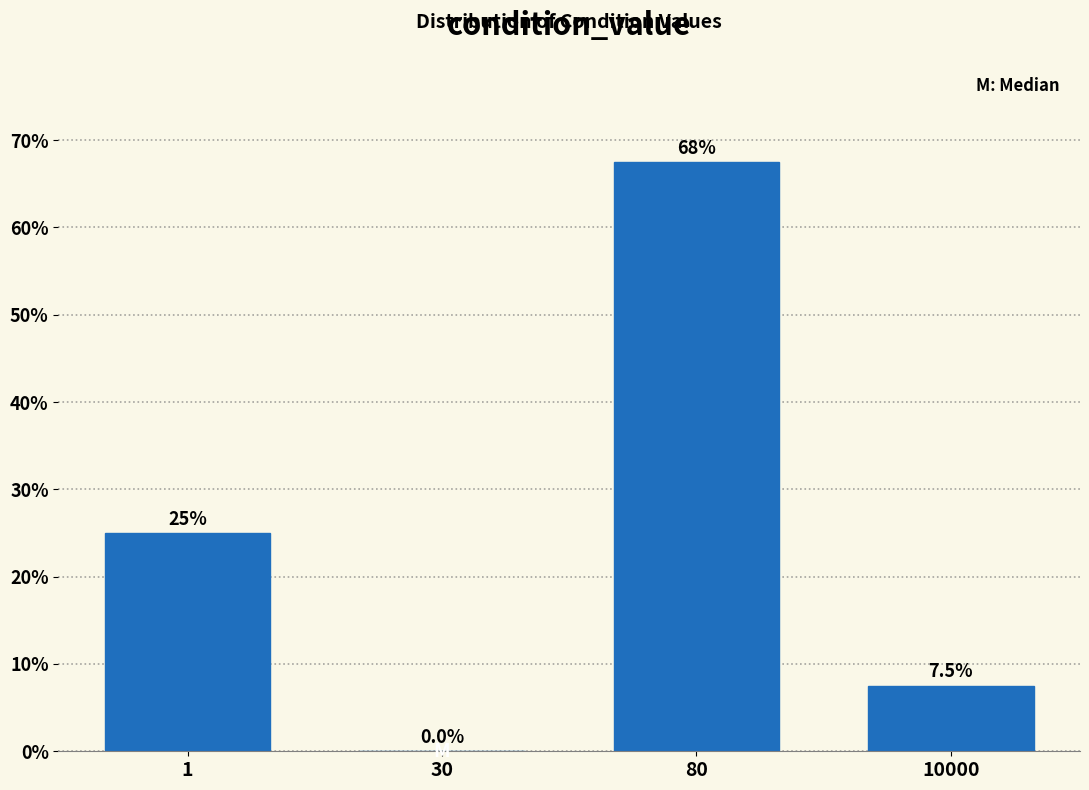

Reading left to right, list all the values displayed in this chart.

1=25.0	30=0.0	80=67.5	10000=7.5